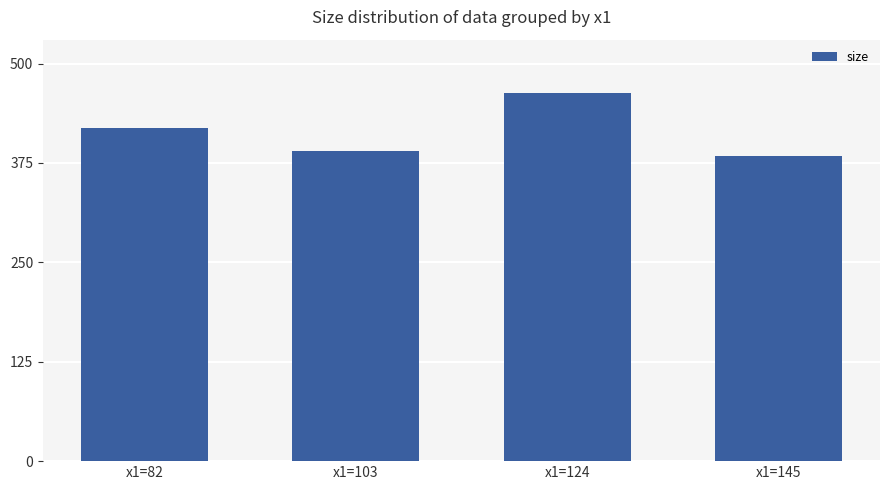

Reading left to right, list all the values displayed in this chart.

419.2	389.9	462.8	383.4